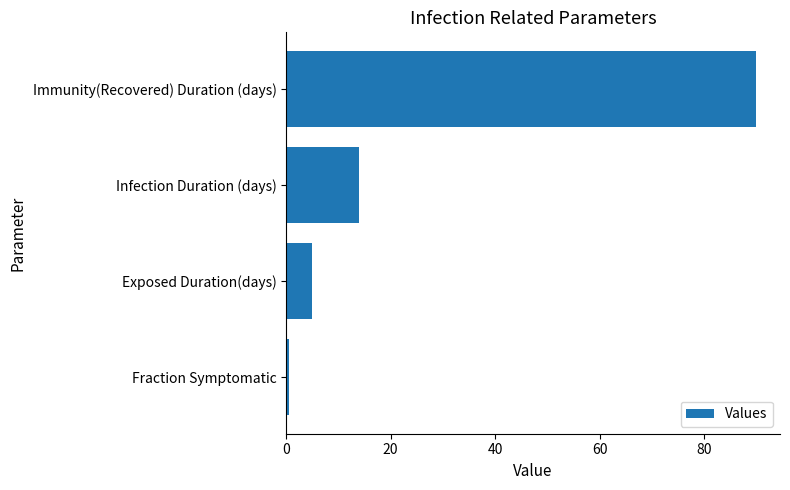

List the labels in order of value, largest first.

Immunity(Recovered) Duration (days), Infection Duration (days), Exposed Duration(days), Fraction Symptomatic